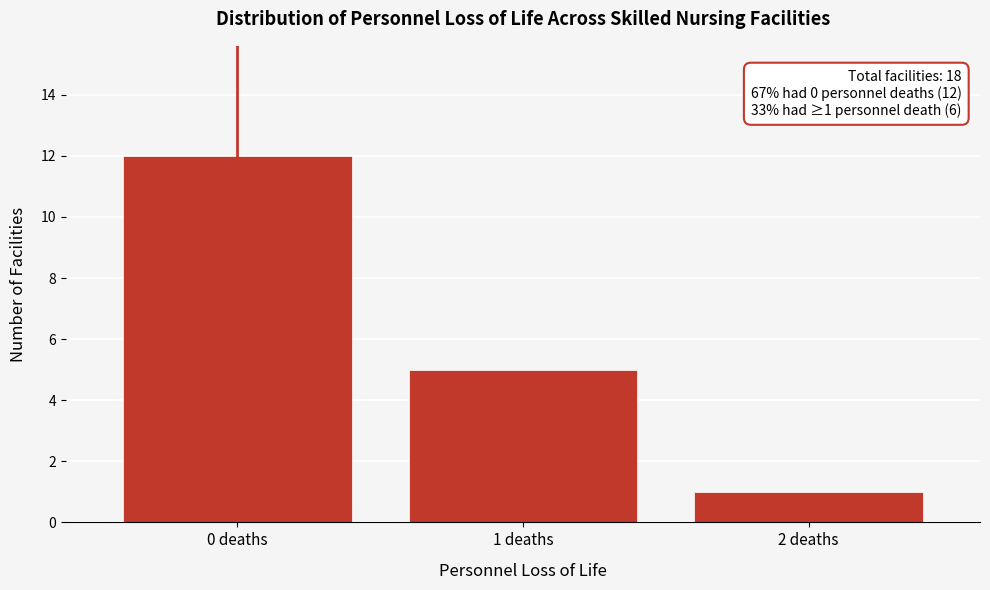

Which range on the x-axis has the tallest bar?

-0.5 to 0.5